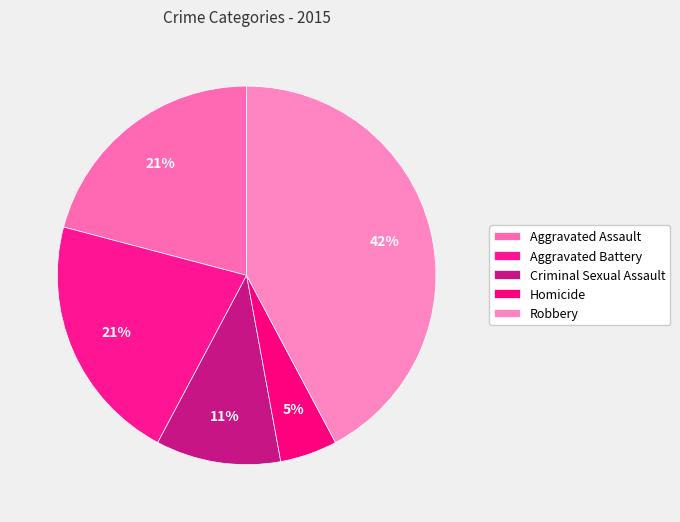

Which has a higher value, Robbery or Aggravated Assault?

Robbery